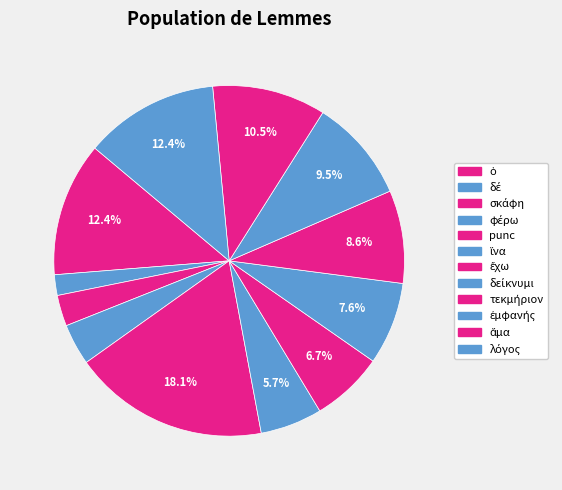

What percentage is NOT represented by λόγος?

87.6%